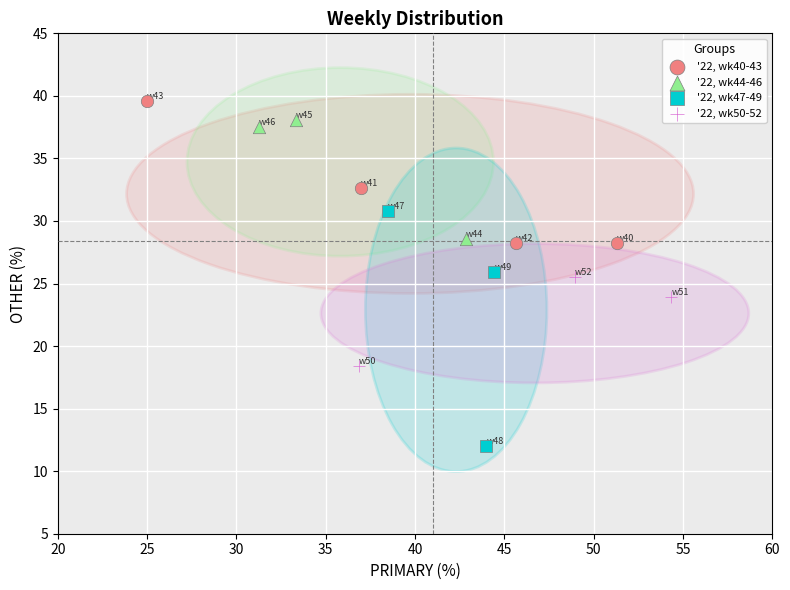

Which series has the widest spread of Y values?

'22, wk47-49